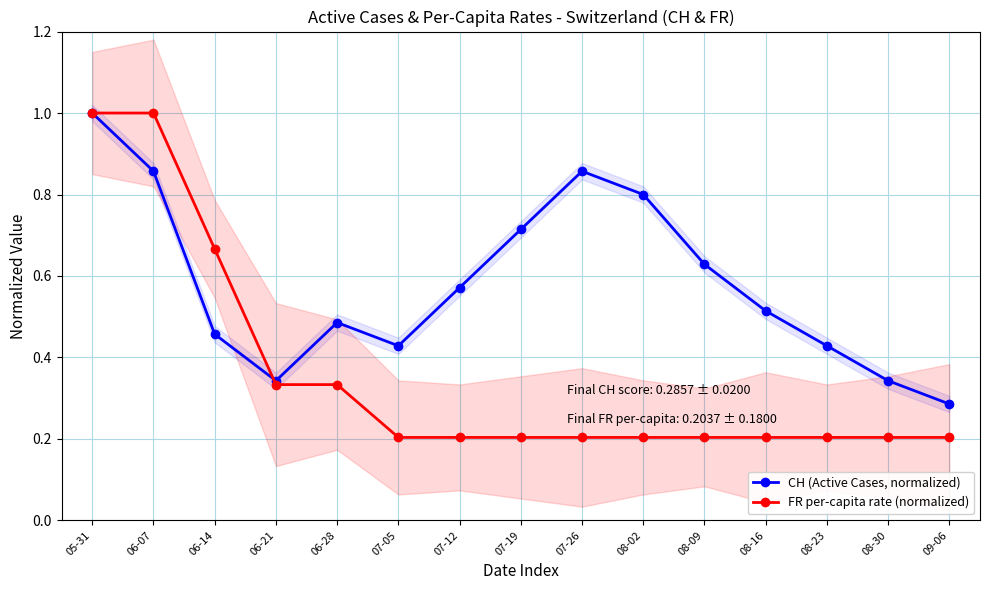

List the series in order of their overall mean, lowest first.

FR per-capita rate (normalized), CH (Active Cases, normalized)